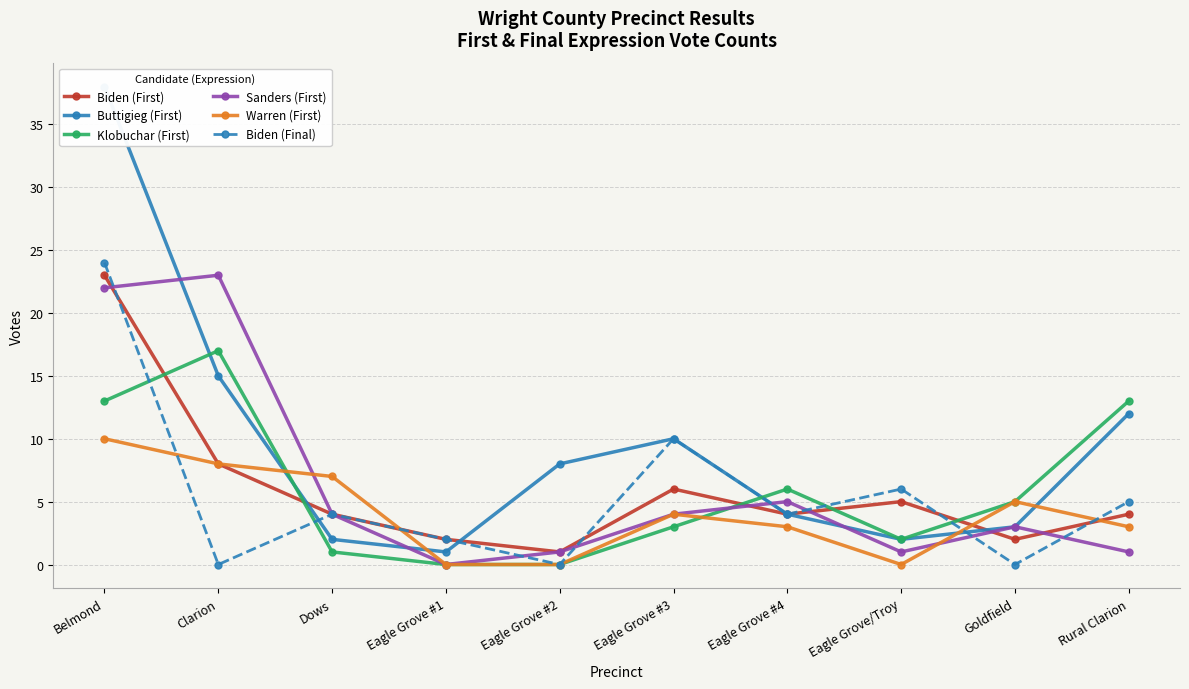

What is the value of the Klobuchar (First) point at the 3rd from the left?

1